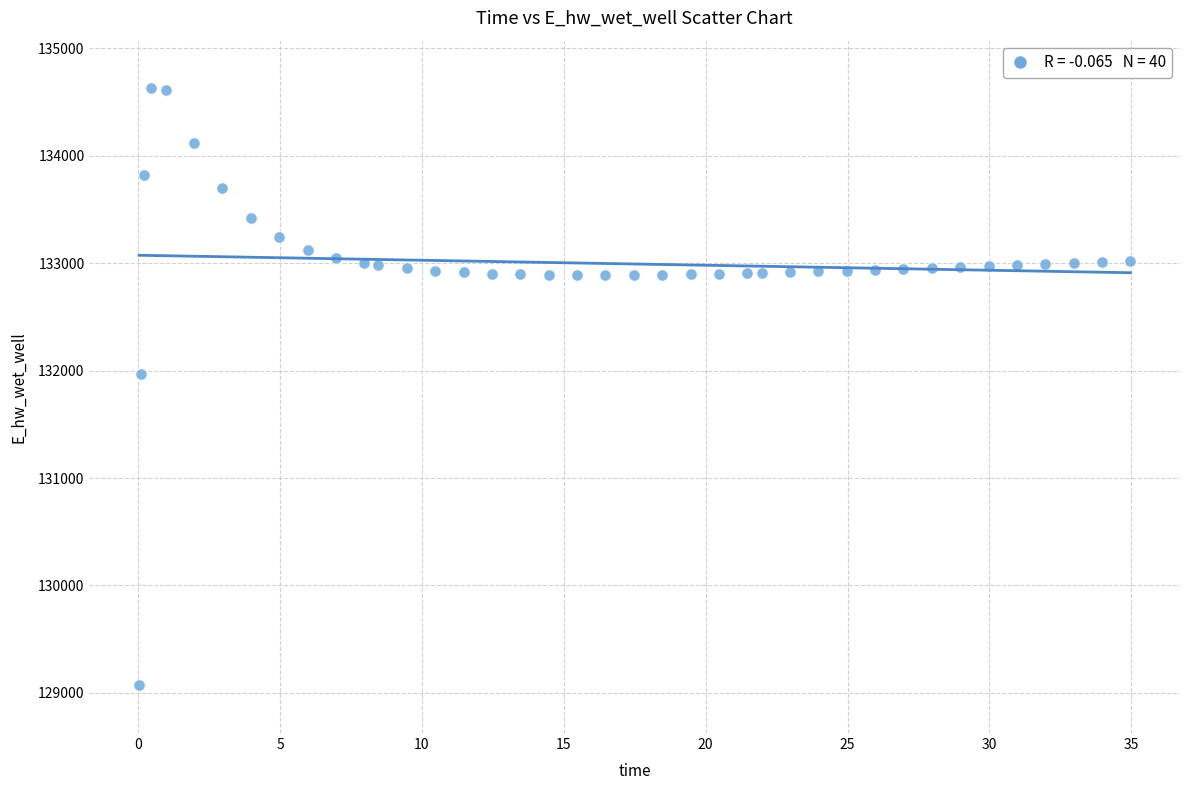

What is the range of X values (max minus min)?

34.9